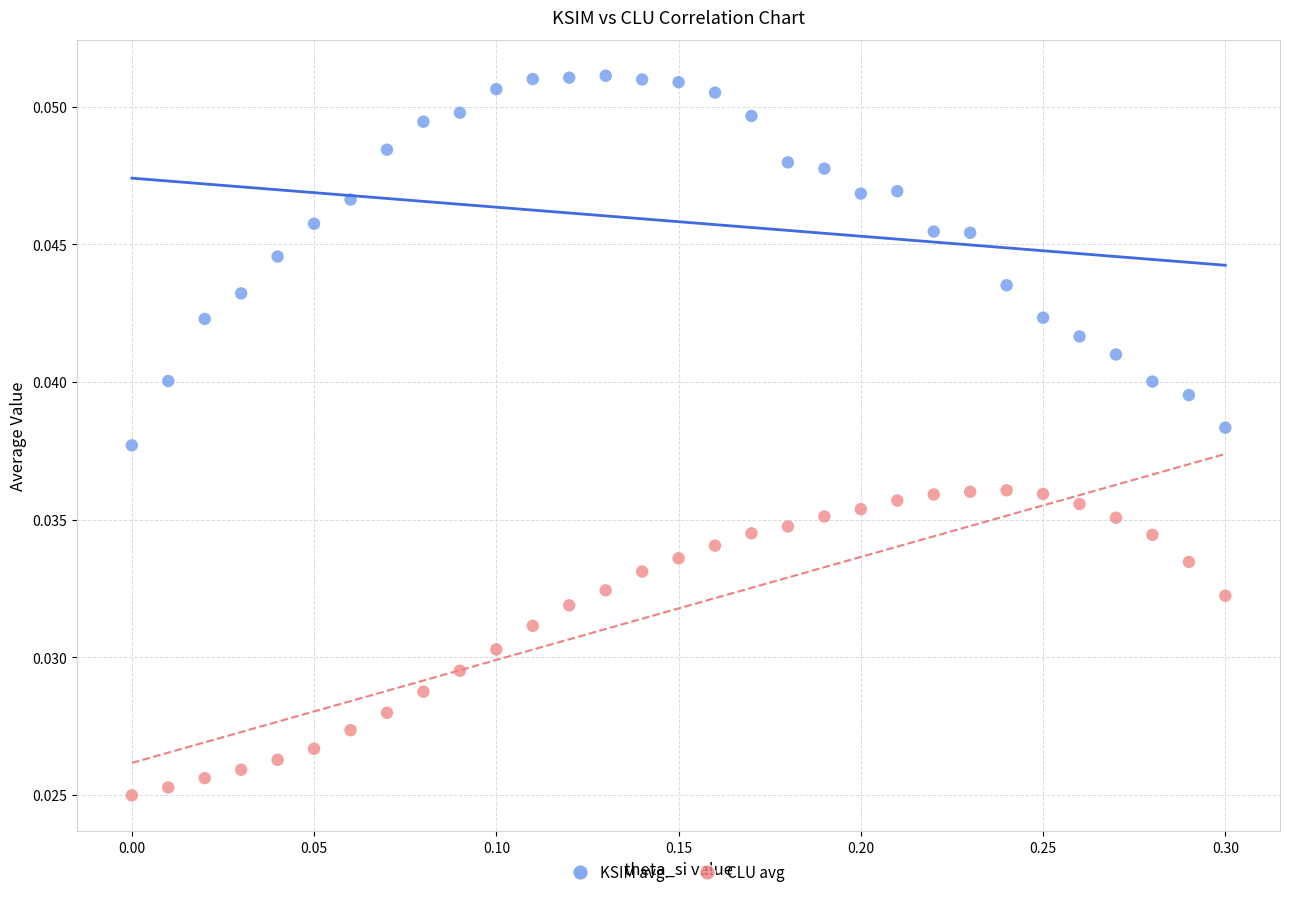

Which series reaches the minimum Y coordinate?

CLU avg